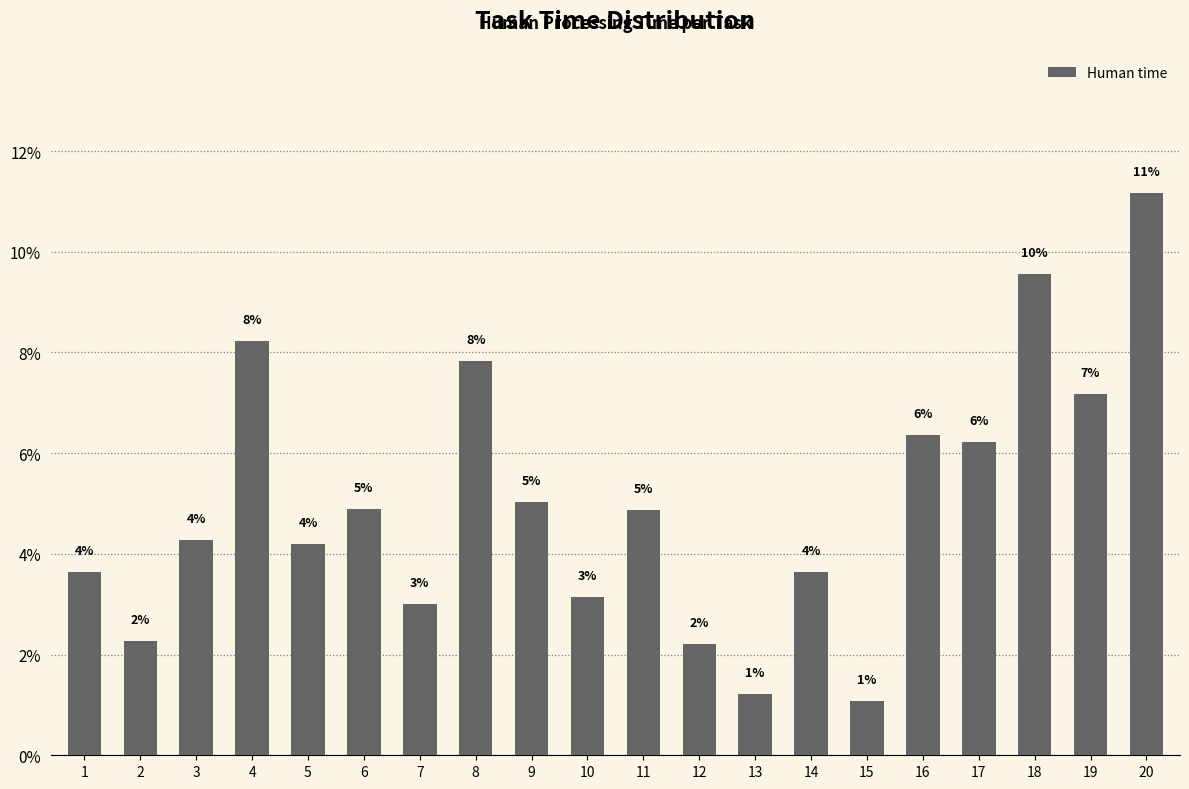

Is it true that the value at 1 is 6.1?

False